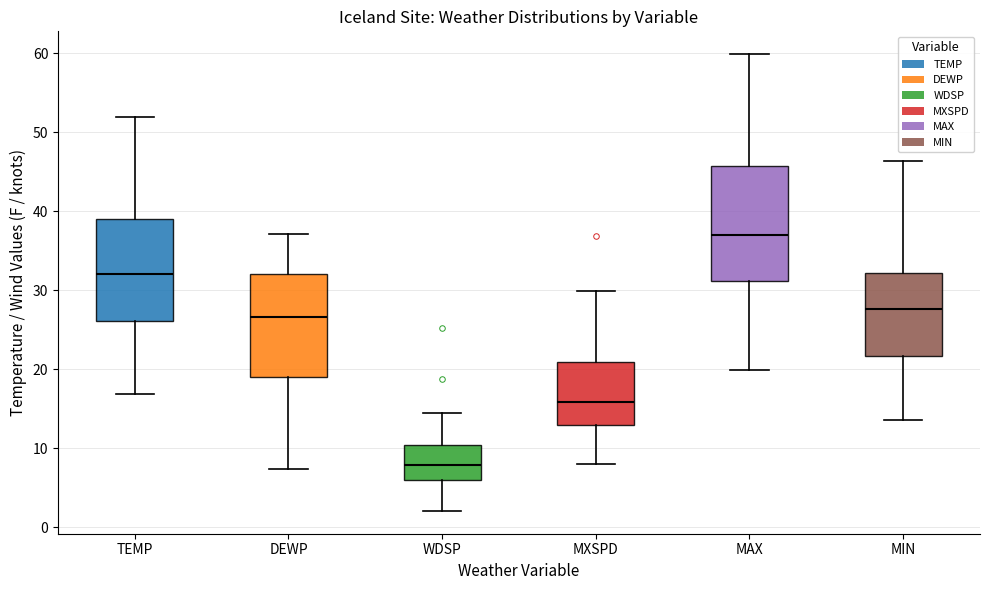

Reading left to right, read every box against the y-axis: the position of its median line, the range the box covers, and the ends of its whiskers. The values are not printed on the chart, so give them approximately, as read against the axis.

TEMP: median 32, box 26 to 39, whiskers 17 to 52
DEWP: median 27, box 19 to 32, whiskers 7 to 37
WDSP: median 8, box 6 to 10, whiskers 2 to 15
MXSPD: median 16, box 13 to 21, whiskers 8 to 30
MAX: median 37, box 31 to 46, whiskers 20 to 60
MIN: median 28, box 22 to 32, whiskers 14 to 46